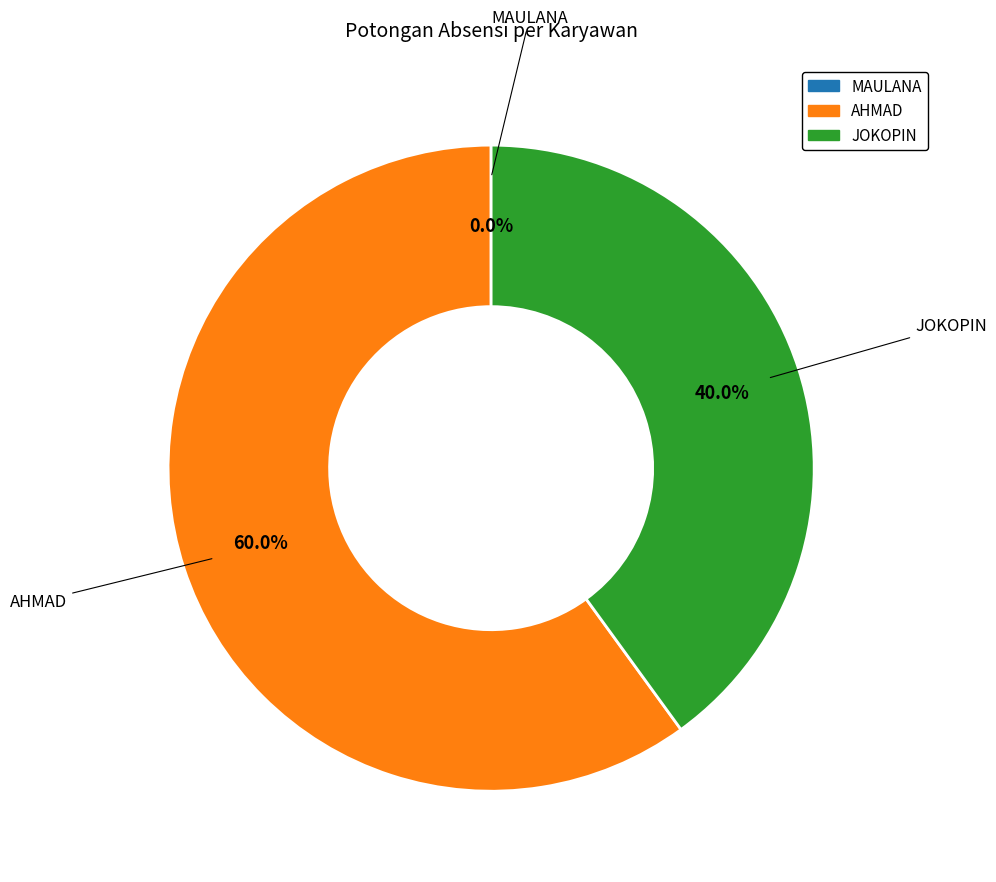

Which slice is the largest?

AHMAD